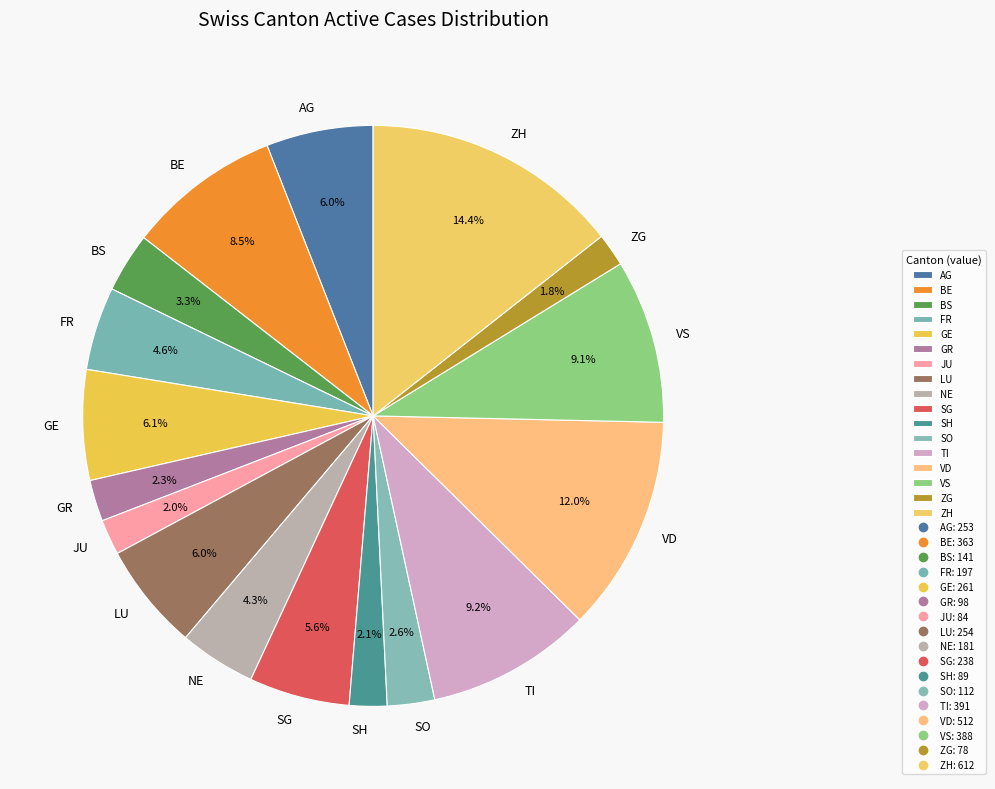

Is the sum of SO and SH greater than half?

No